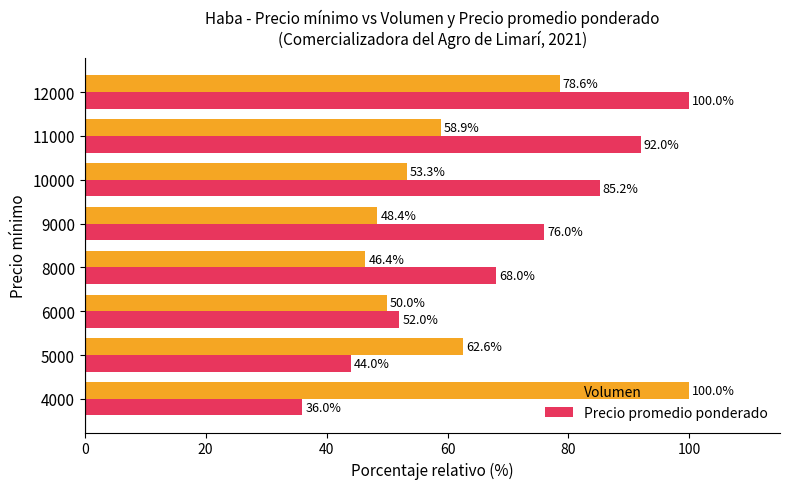

The value of Precio promedio ponderado at 10000 is 37.0. True or false?

False